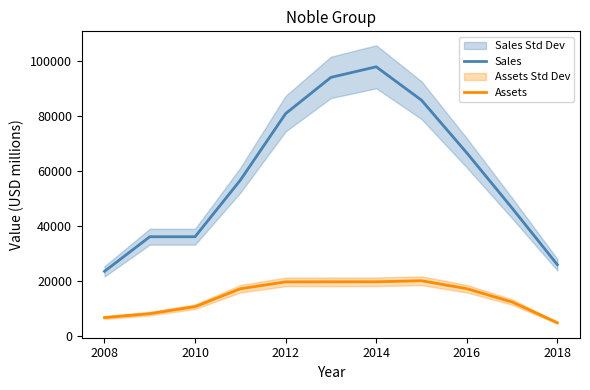

How many lines are shown in the chart?

2